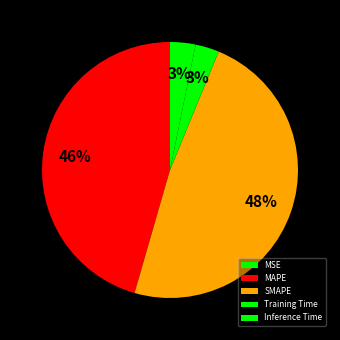

Count the number of slices in the pie.

5